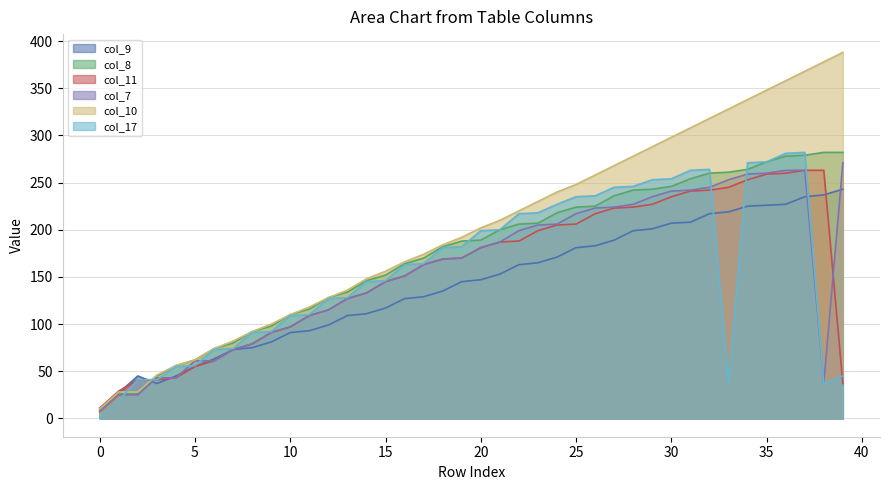

At which category does the chart reach its peak across all series?

39